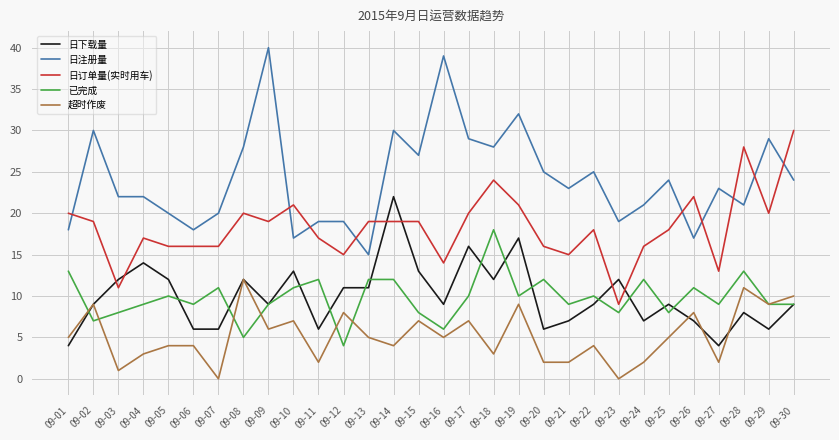

Which series changed the most between 09-04 and 09-06?

日下载量